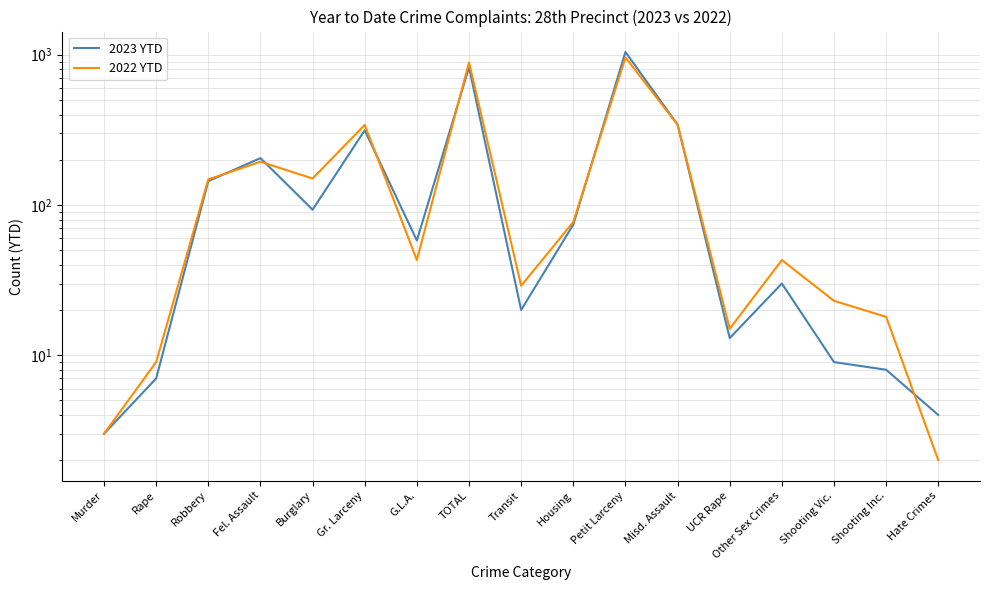

Reading right to left, transcribe all the data shown in this chart.

2023 YTD: 4	8	9	30	13	343	1043	74	20	824	58	314	93	205	144	7	3
2022 YTD: 2	18	23	43	15	342	959	77	29	888	43	341	150	194	148	9	3